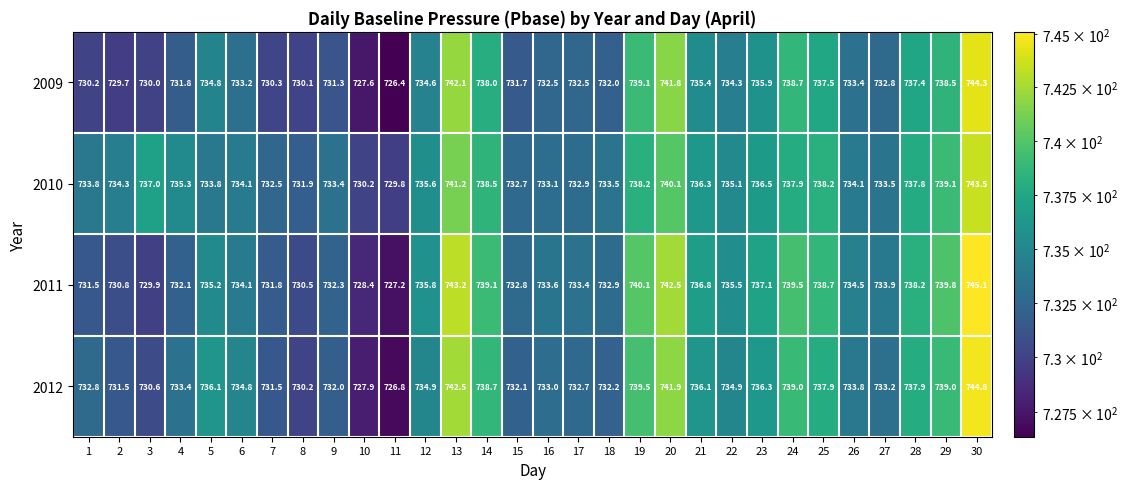

What is the average value of the 2009 series?

734.3